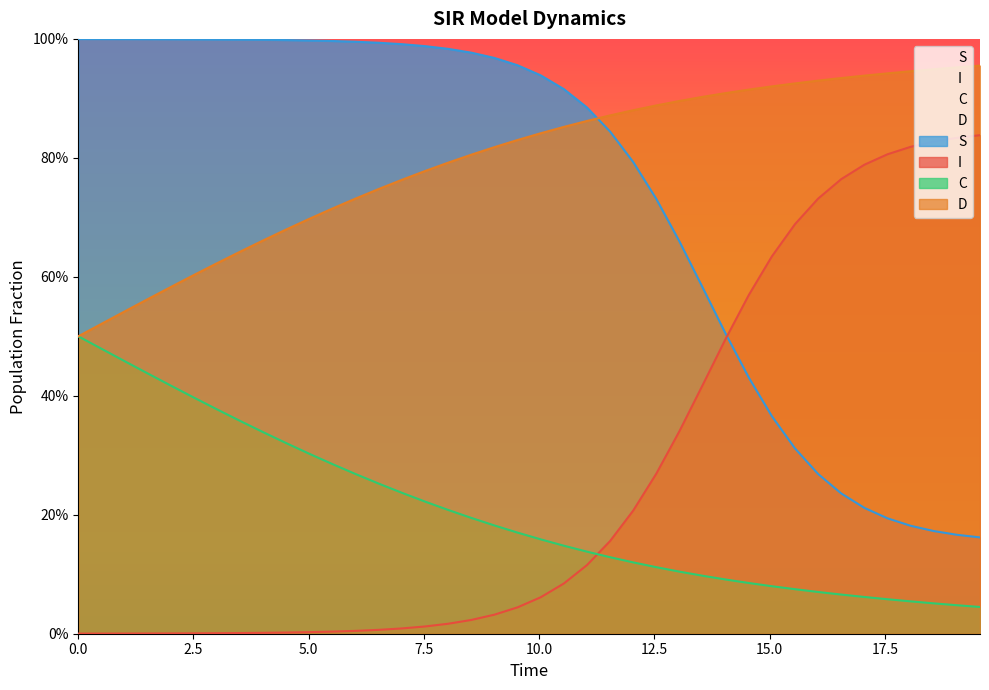

How many intersections are there between D and S?

1